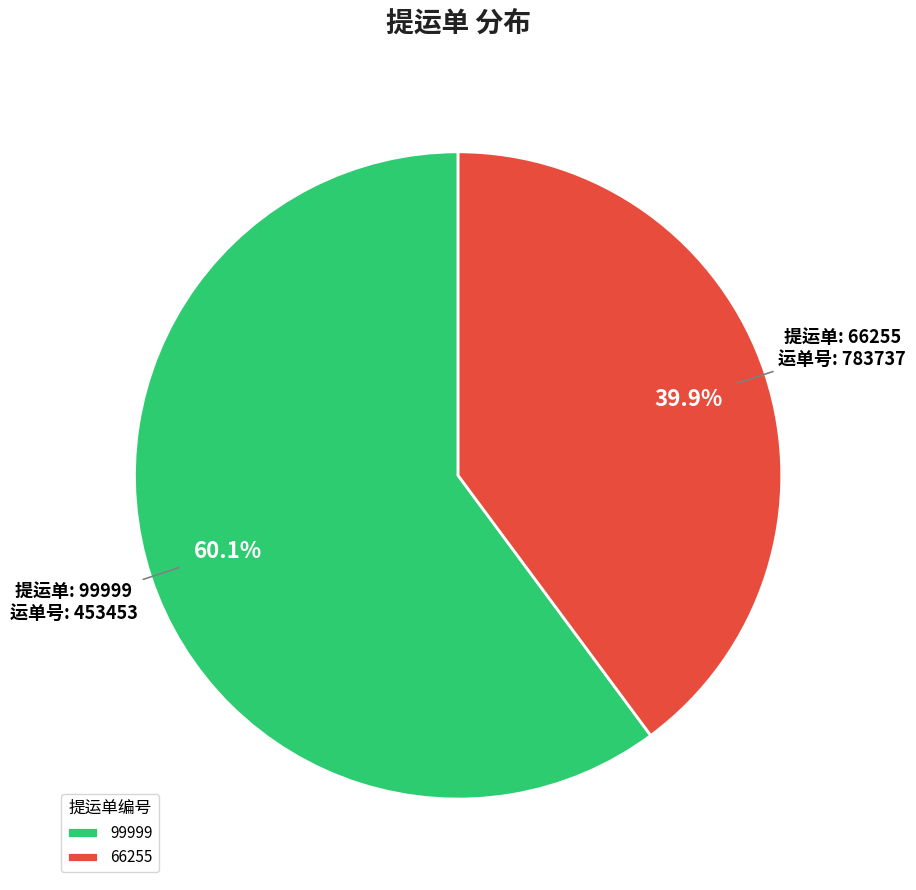

Count the number of slices in the pie.

2